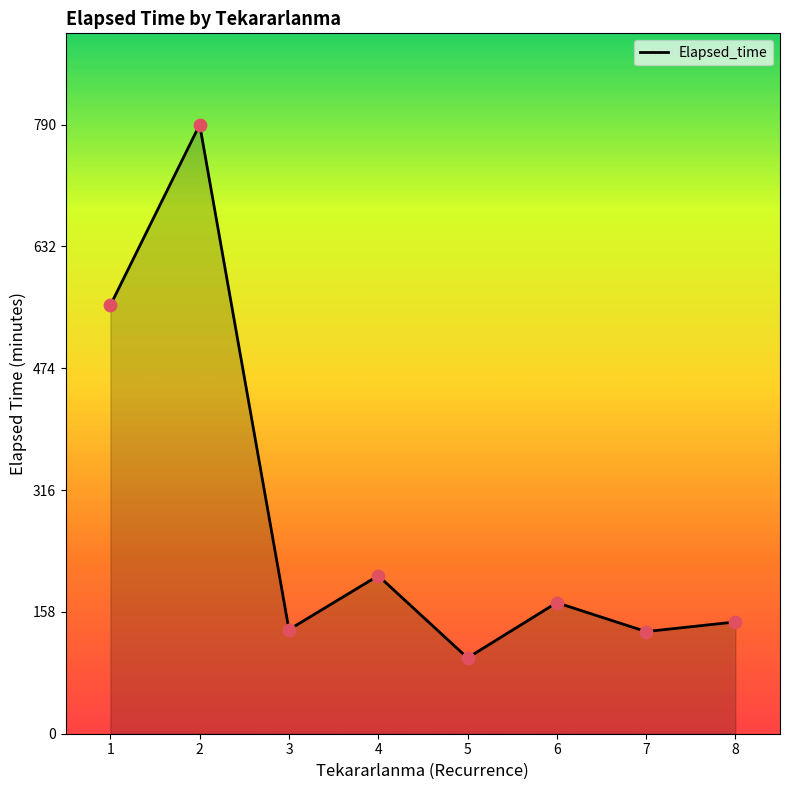

Which has a higher value, 5 or 8?

8